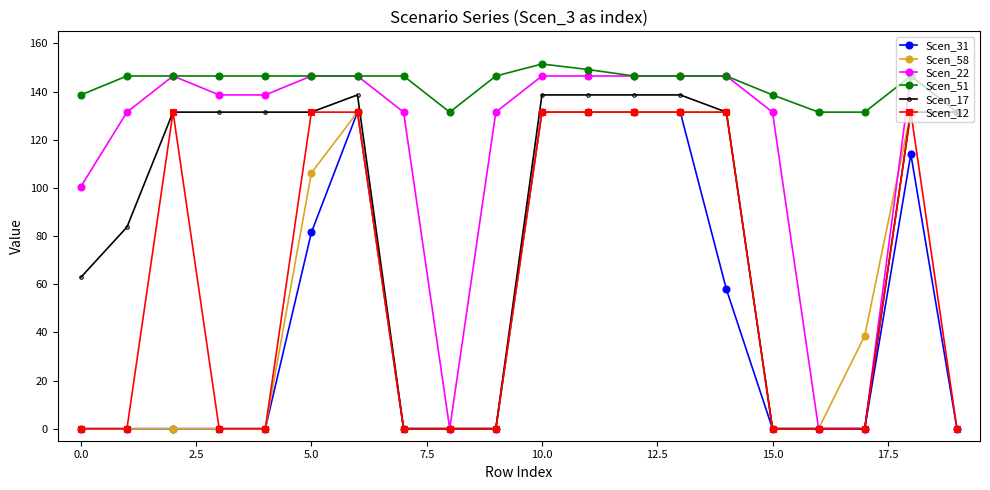

True or false: Scen_17 has more than 0 points higher than both neighbors.

True